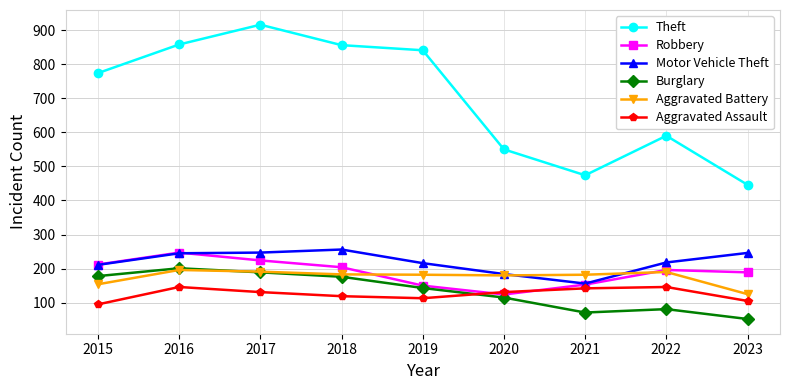

What is the total value across all series at 2019?

1645